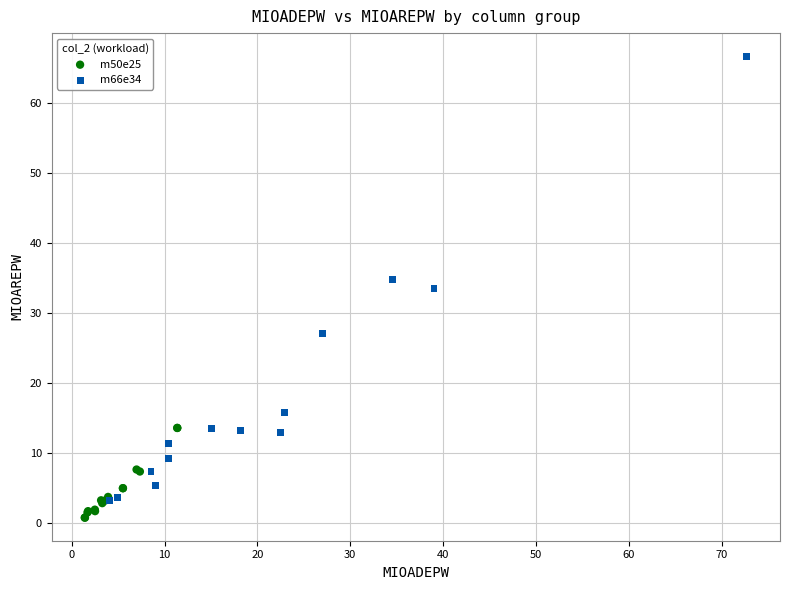

Which series contains the highest Y value?

m66e34